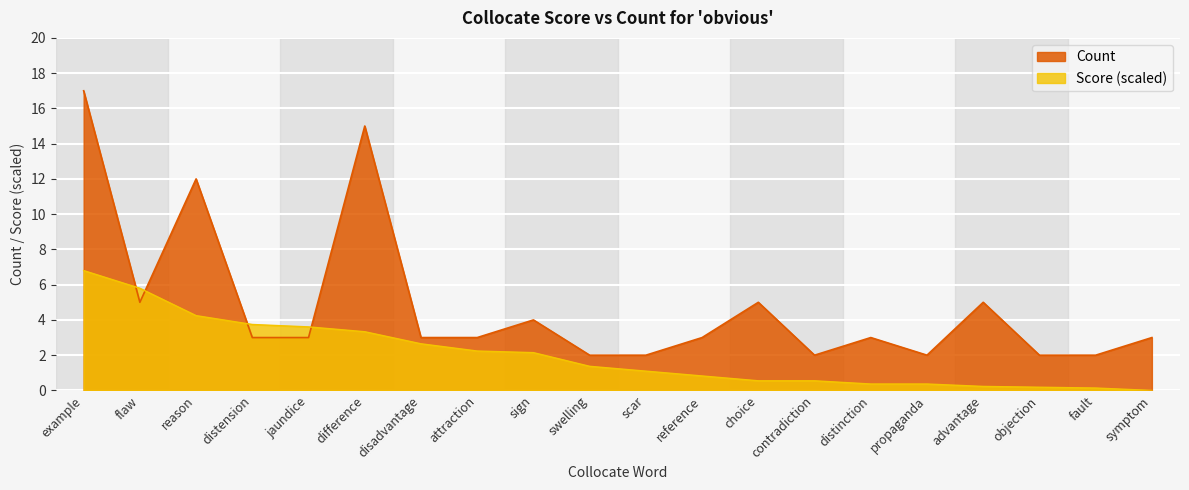

Reading left to right, list all the values displayed in this chart.

example=17	flaw=5	reason=12	distension=3	jaundice=3	difference=15	disadvantage=3	attraction=3	sign=4	swelling=2	scar=2	reference=3	choice=5	contradiction=2	distinction=3	propaganda=2	advantage=5	objection=2	fault=2	symptom=3